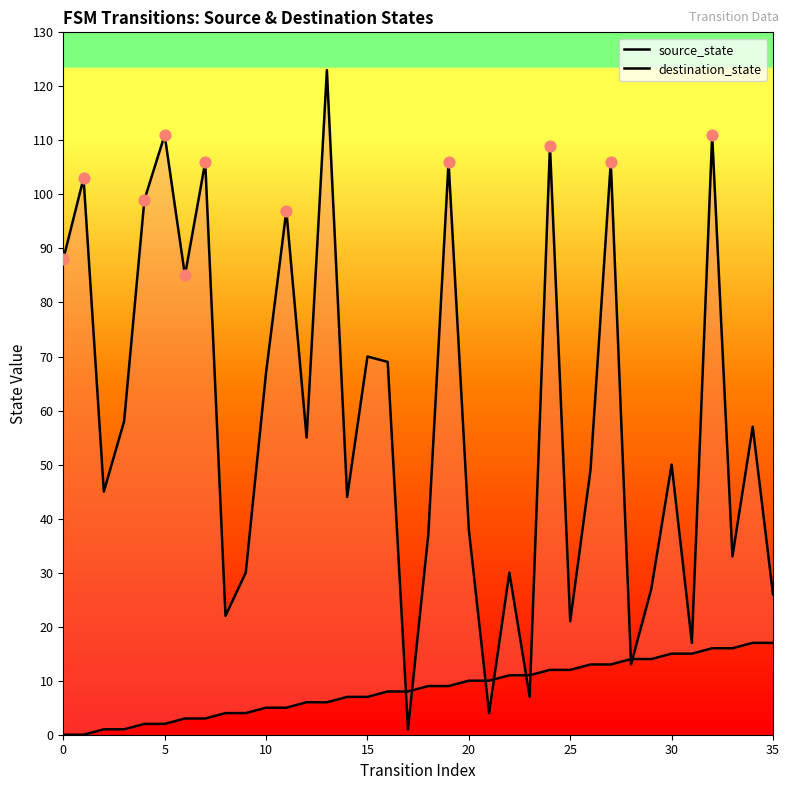

At which category is the sum across all series the highest?

13